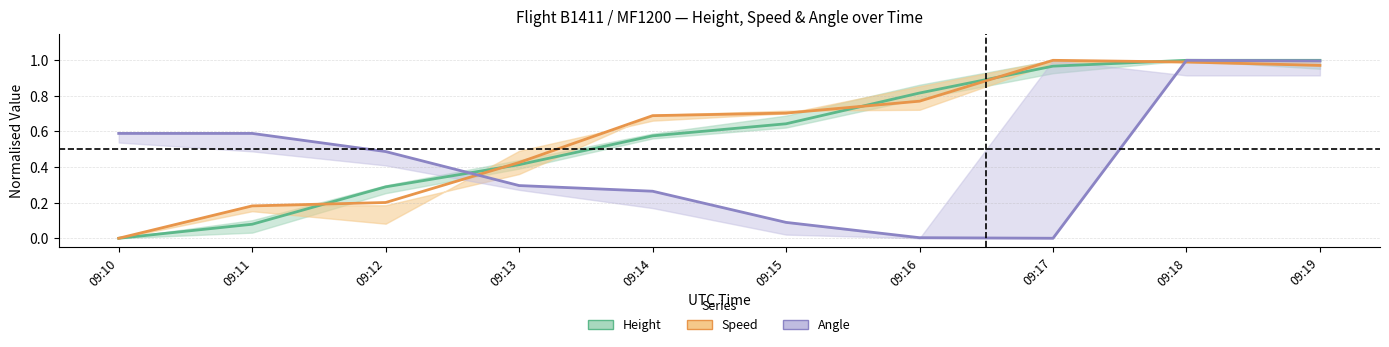

Does the chart display data point markers on the line(s)?

No